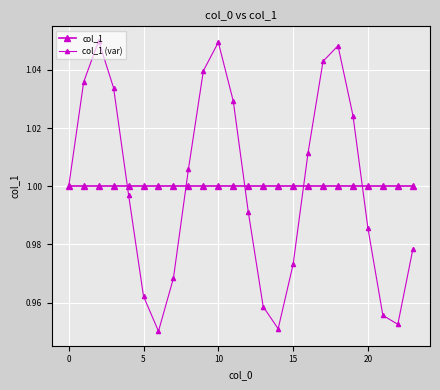

Which series has the largest total across all categories?

col_1